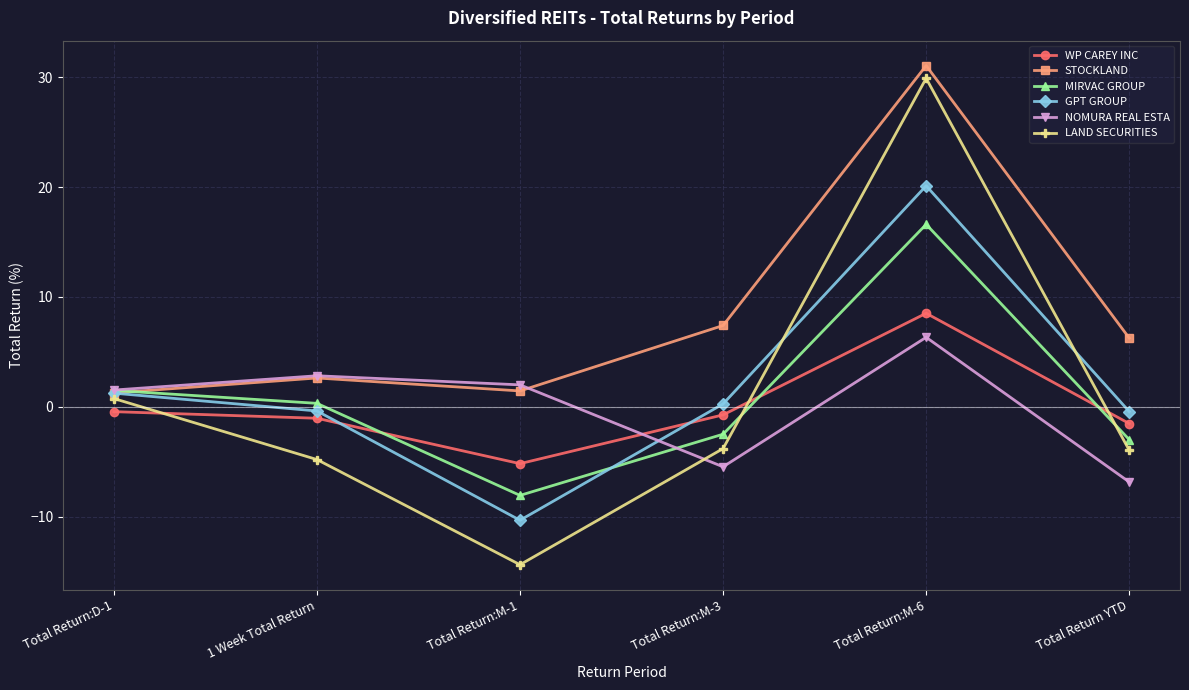

At which category does WP CAREY INC reach its first local valley?

Total Return:M-1